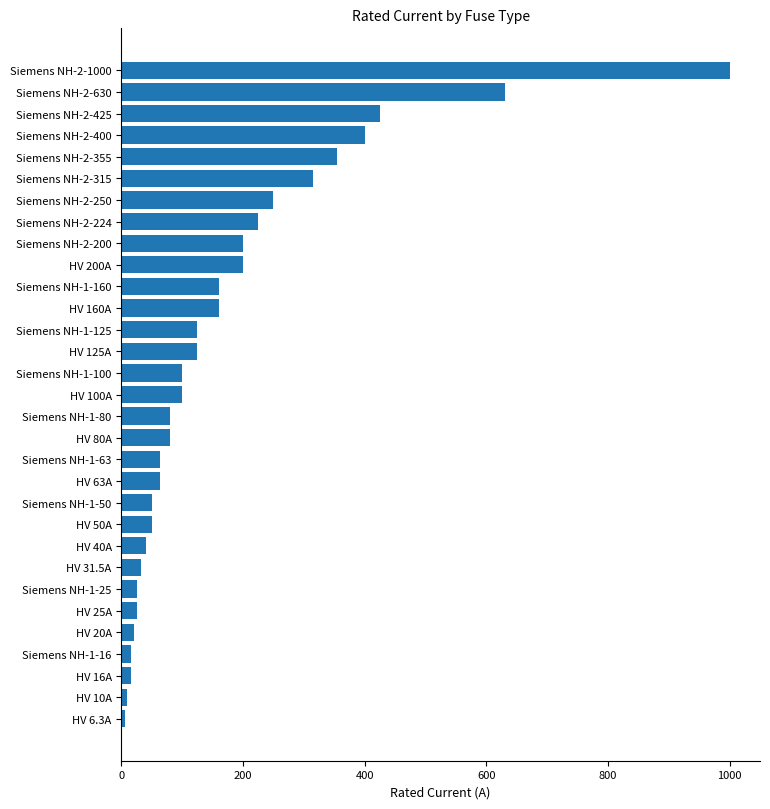

How many bars are there in total?

31